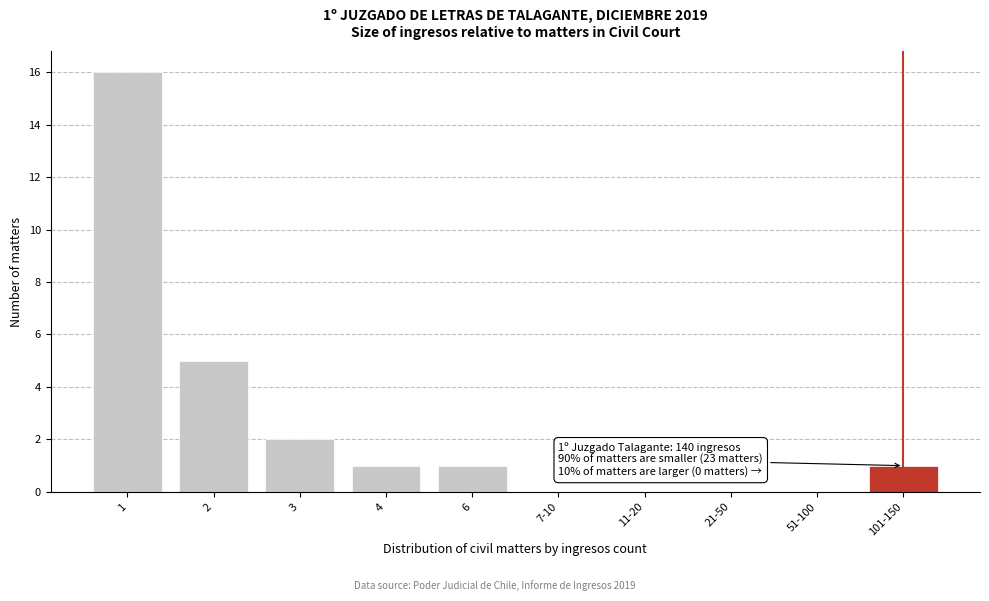

Reading left to right, list all the values displayed in this chart.

1=16	2=5	3=2	4=1	6=1	7-10=0	11-20=0	21-50=0	51-100=0	101-150=1